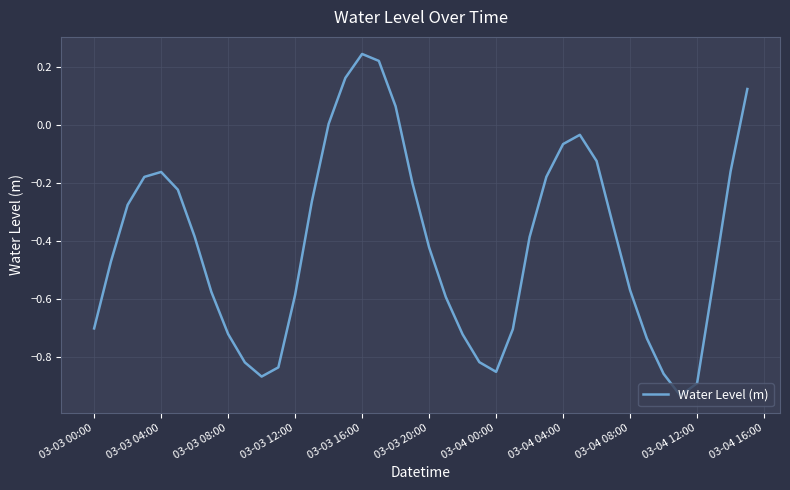

Does the chart have visible grid lines?

Yes